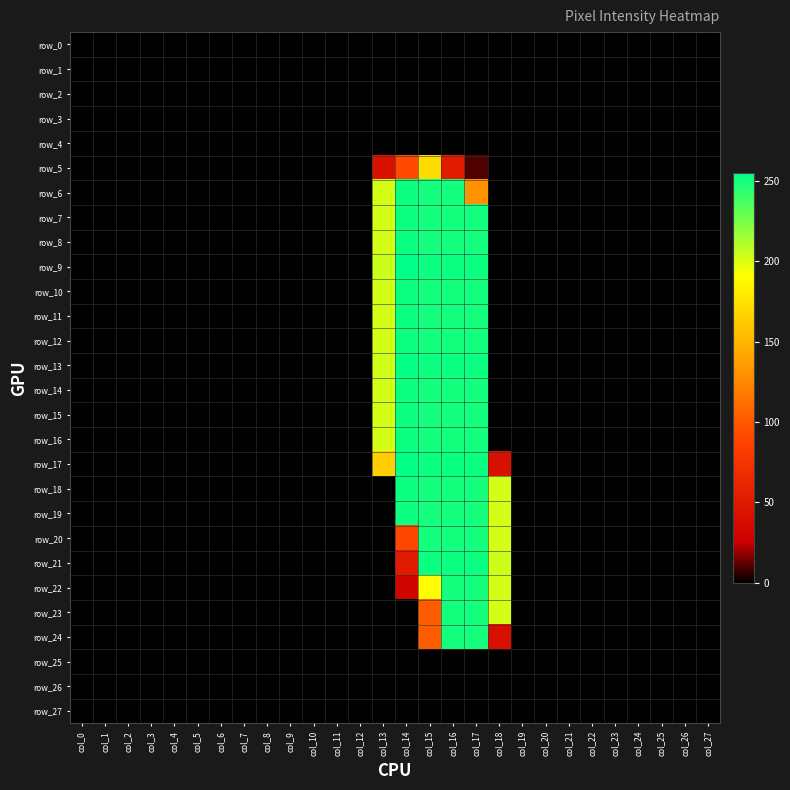

Which series has the largest total across all categories?

row_9